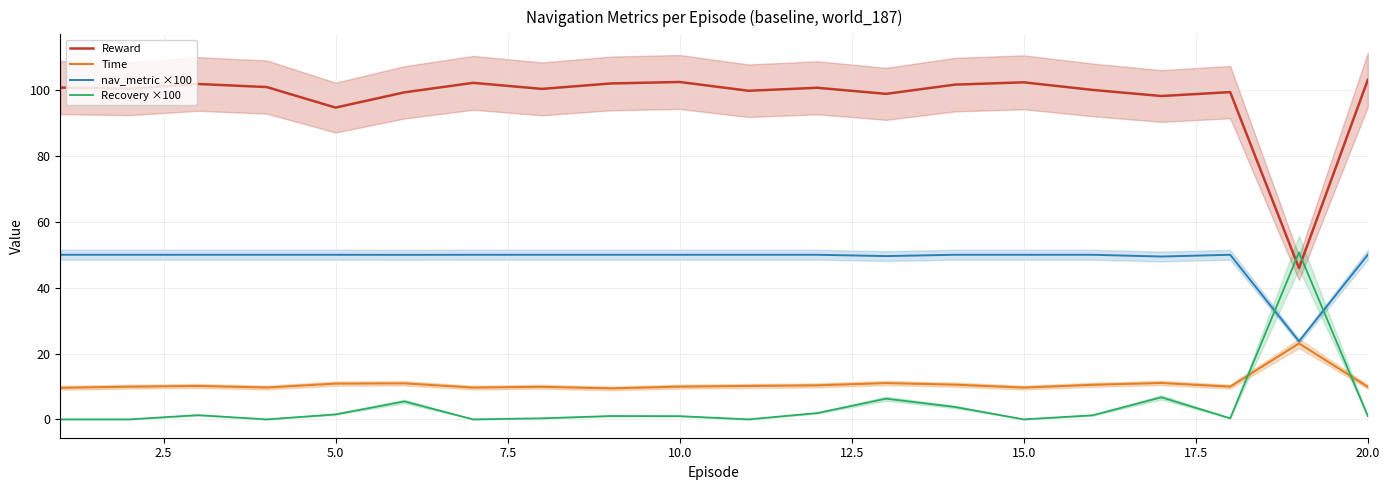

True or false: Reward and Recovery ×100 cross at least once.

True